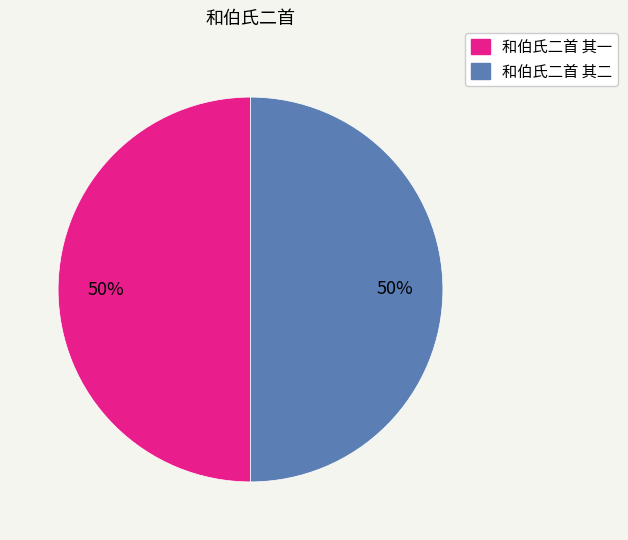

True or false: 和伯氏二首 其一 accounts for 50% of the total.

True